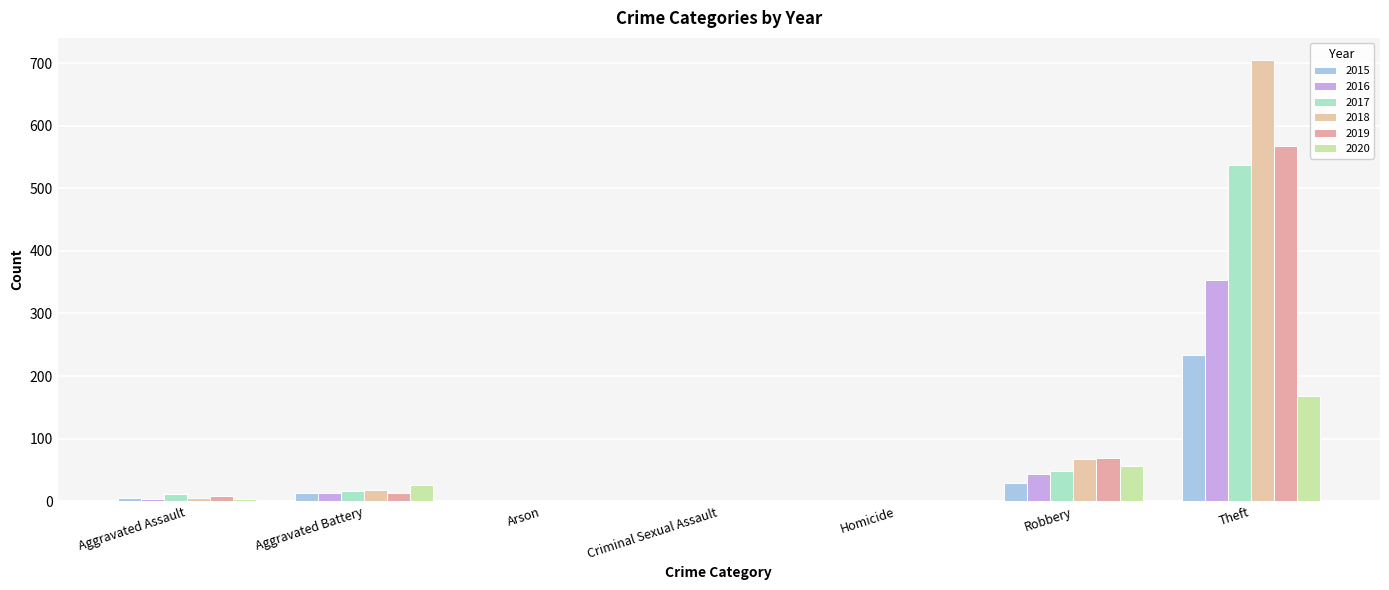

What are all the series names shown in the legend?

2015, 2016, 2017, 2018, 2019, 2020